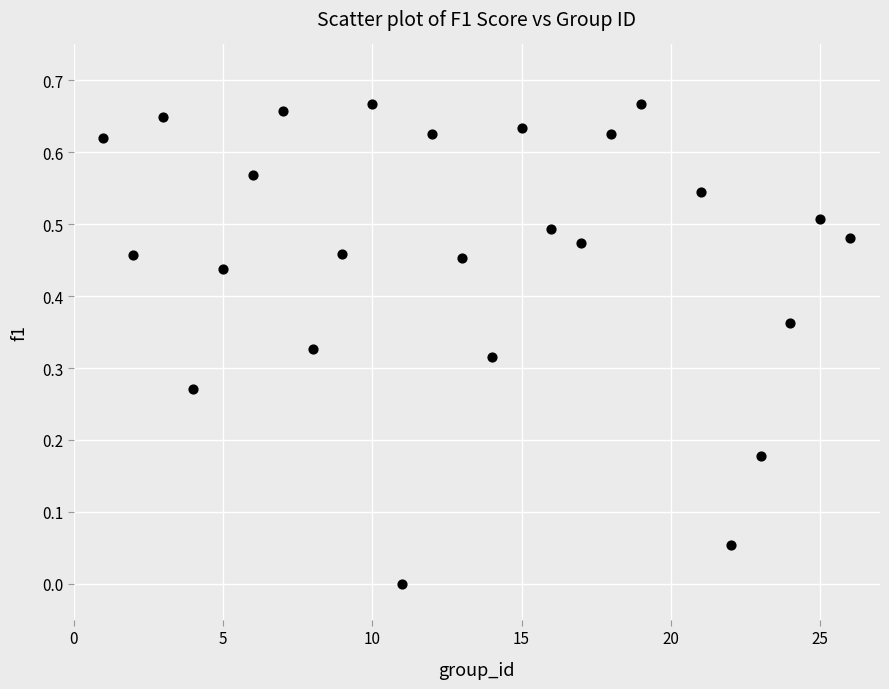

What is the range of X values (max minus min)?

25.0